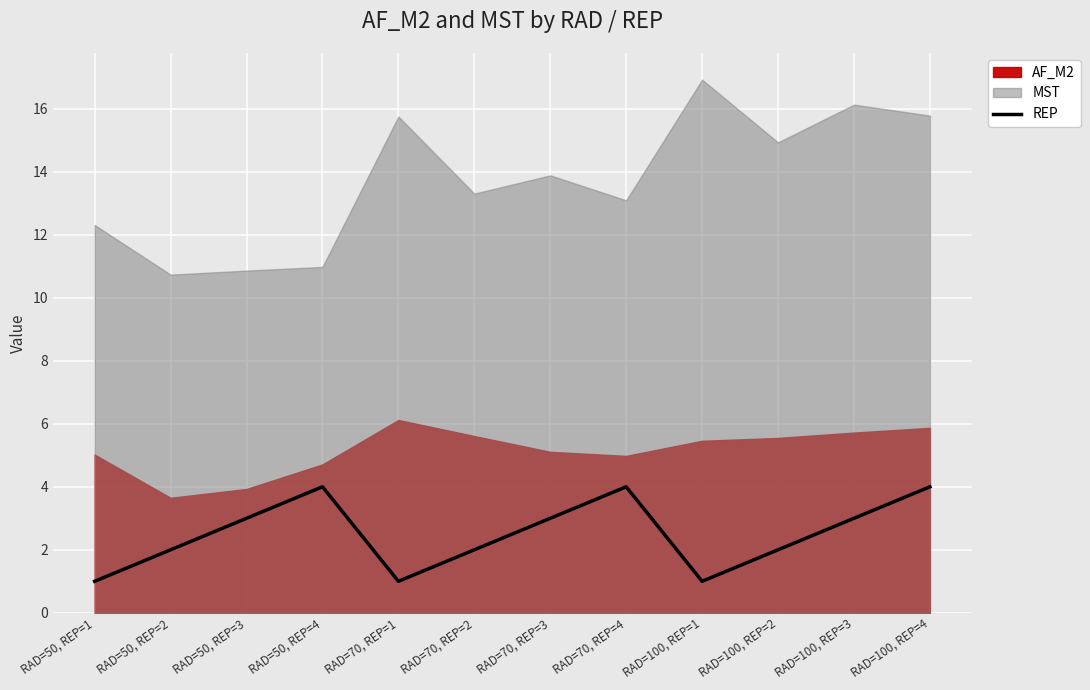

True or false: REP has a value of 2 at RAD=50, REP=2.

True